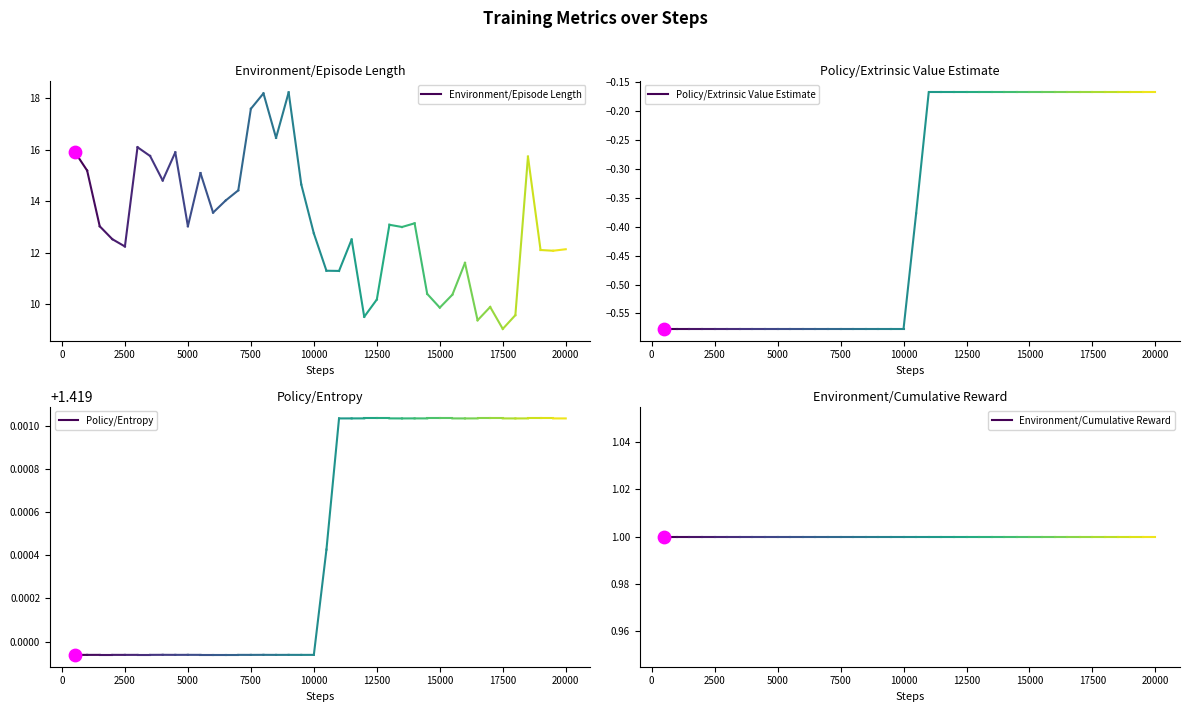

Is the value of Policy/Extrinsic Value Estimate at −2500 greater than the value of Policy/Entropy at −2500?

No